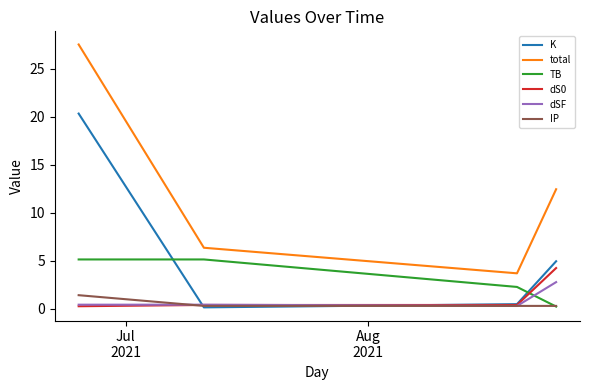

Which series has the largest total across all categories?

total